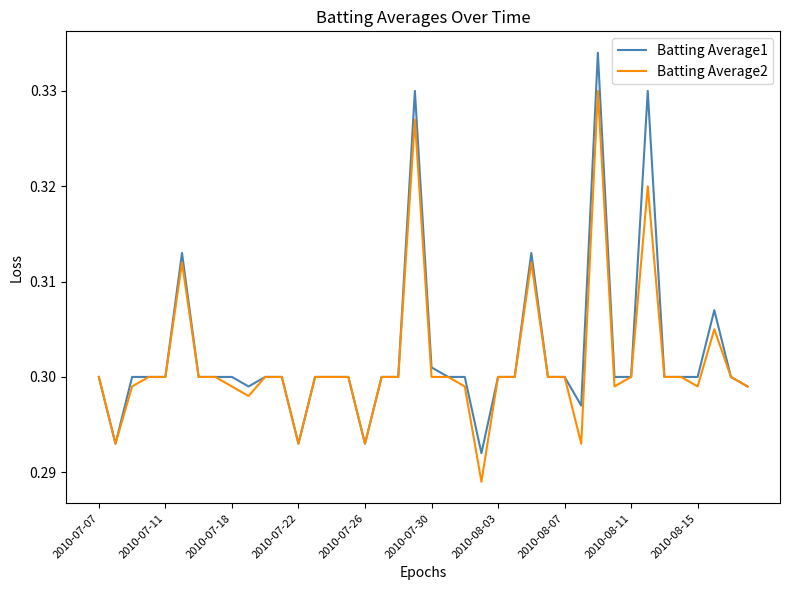

List the series in order of their peak value, lowest first.

Batting Average2, Batting Average1